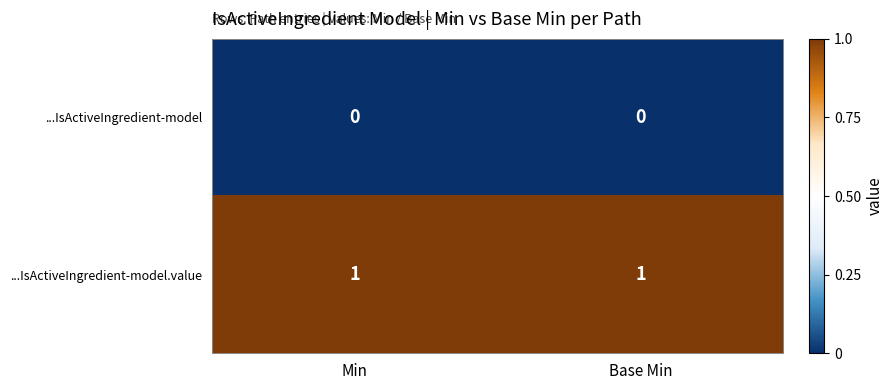

What is the total value across all series at Base Min?

1